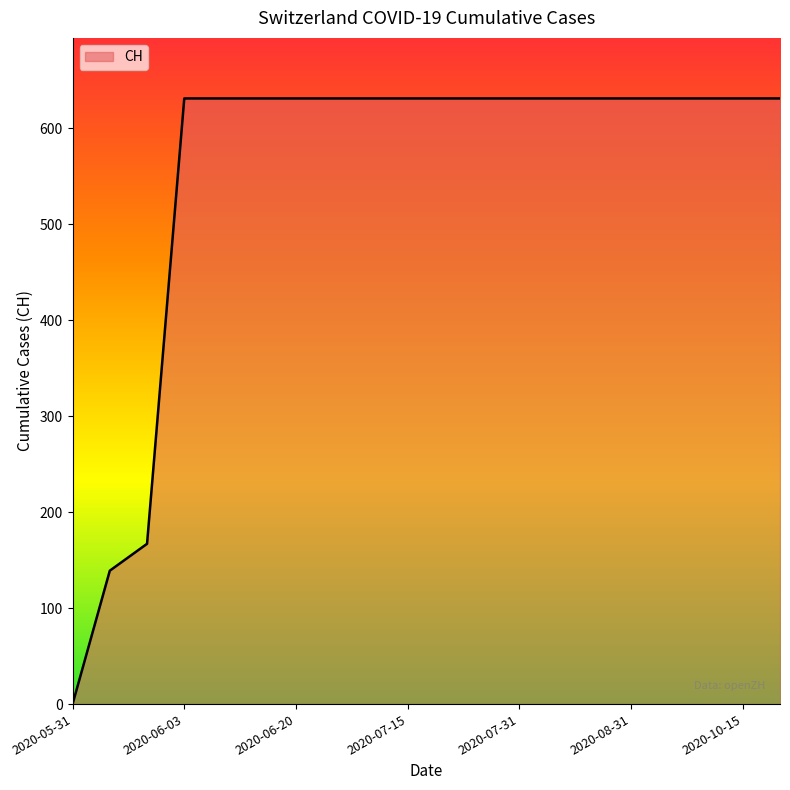

What is the difference between the maximum and minimum values?

631